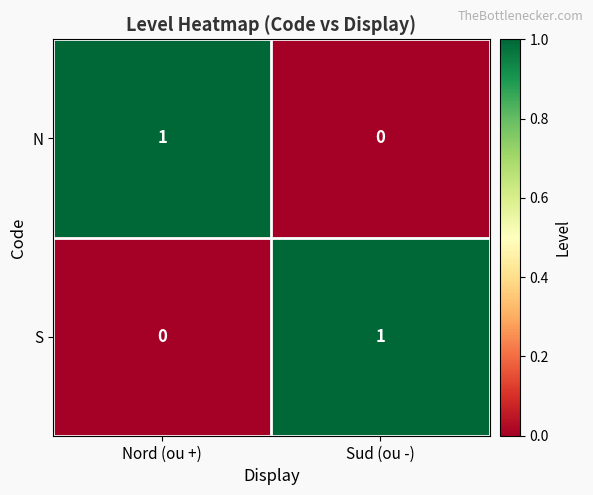

Where is N nearest to the value 0?

Sud (ou -)